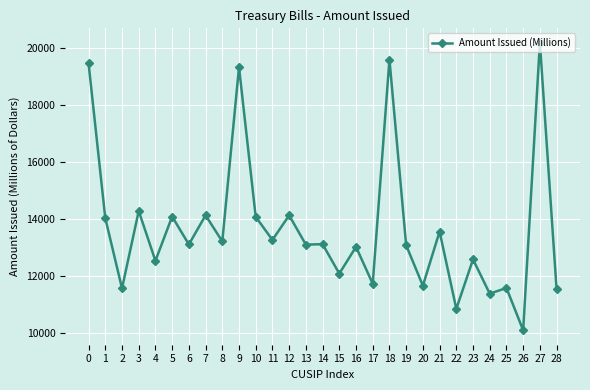

Is it true that the value at 26 is 10107?

True